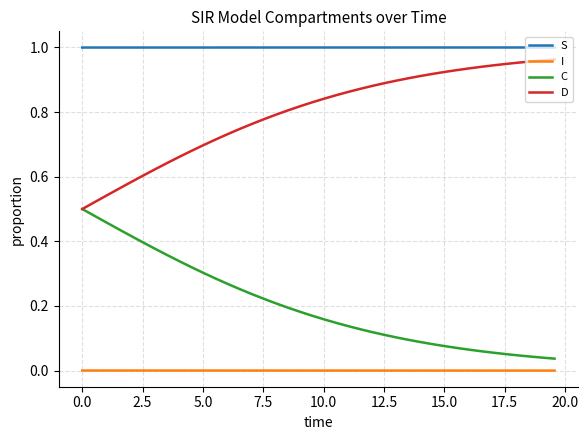

True or false: S and D intersect in this chart.

False